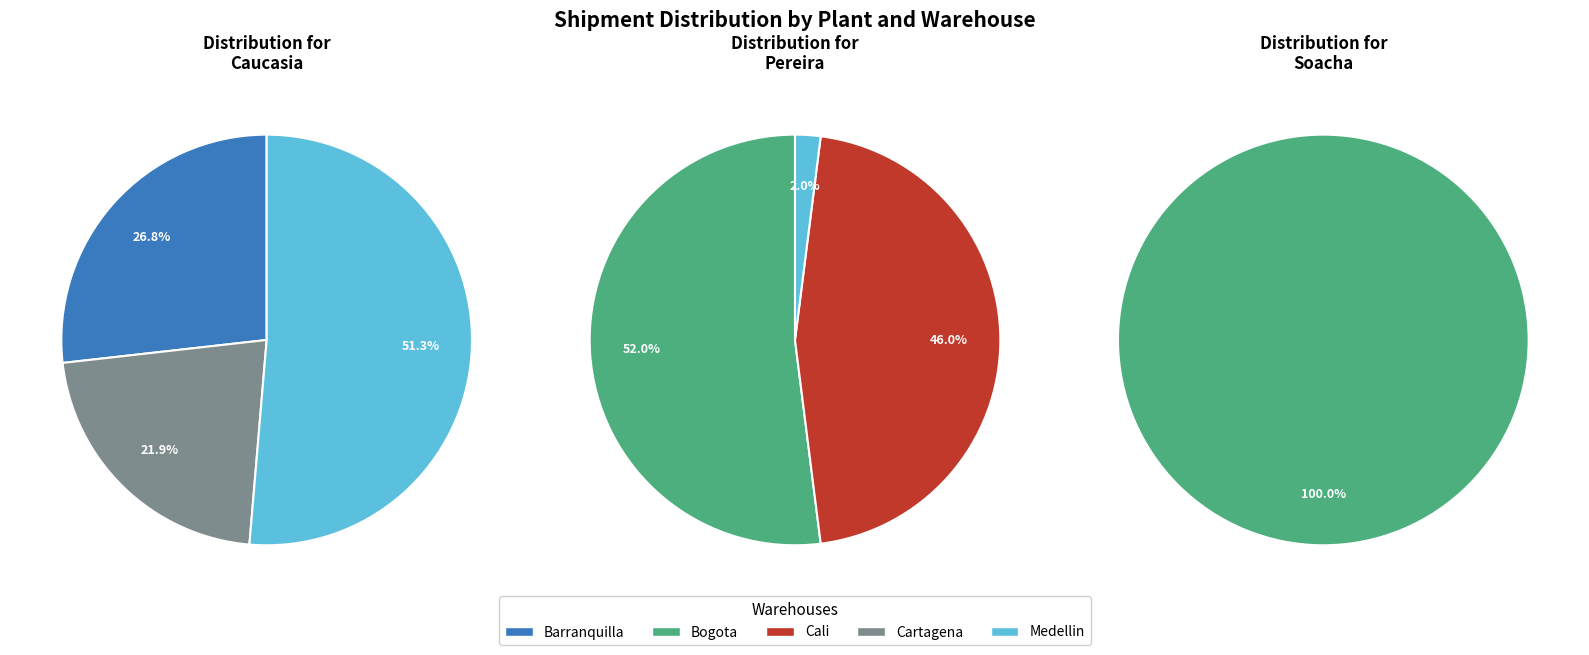

The Pereira slice represents 1% of the pie. True or false?

False